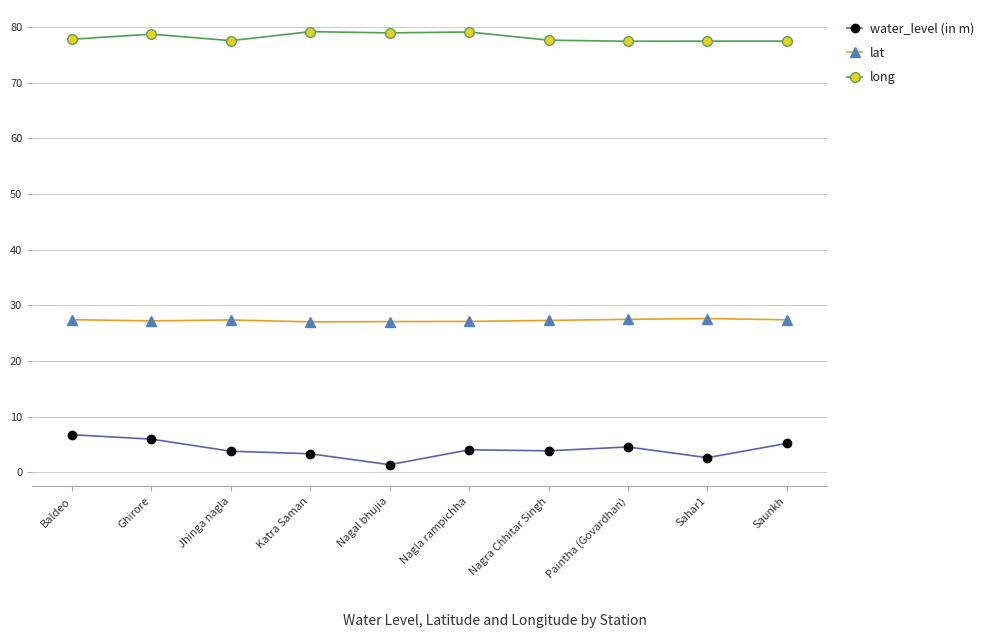

Rank the series by their average value, from highest to lowest.

long, lat, water_level (in m)